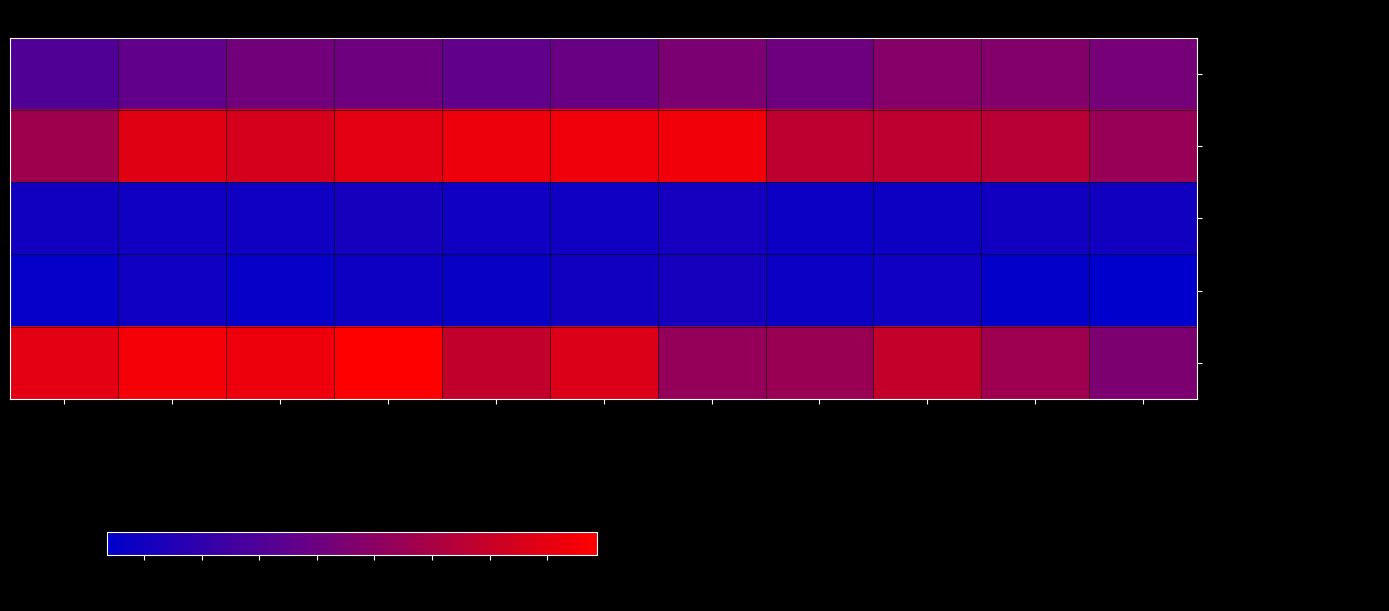

Which category has the highest value across all series?

2018